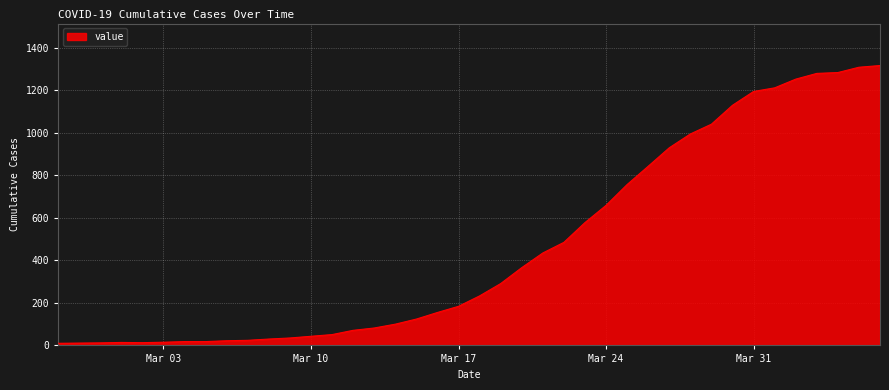

What is the greatest value displayed?

1317